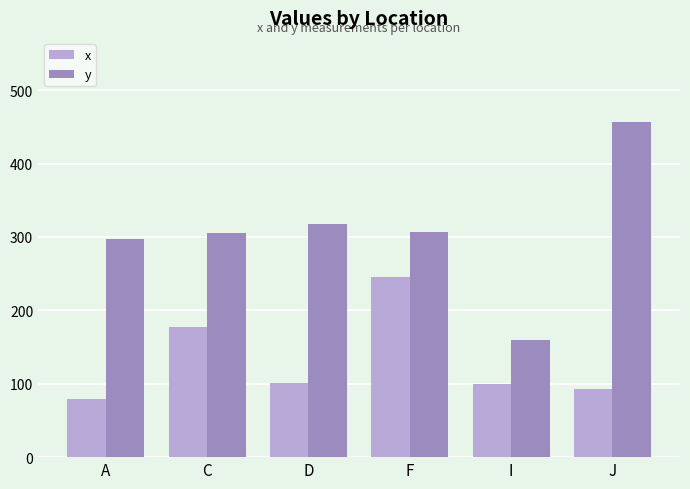

Count the number of data series in this chart.

2